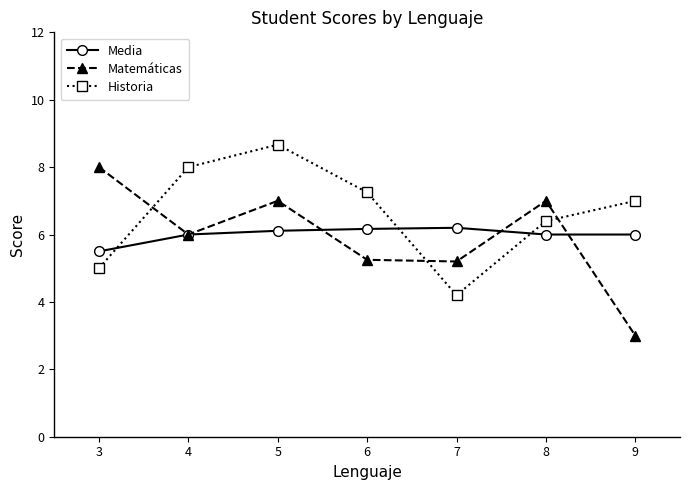

List the series in order of their peak value, highest first.

Historia, Matemáticas, Media